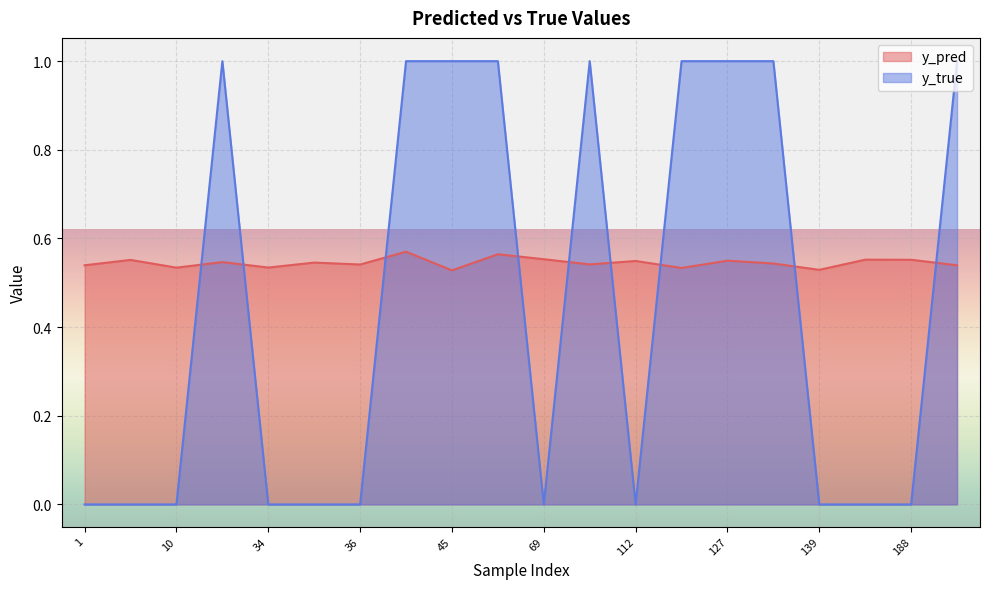

Reading left to right, list all the values displayed in this chart.

y_pred: 0.5	0.6	0.5	0.5	0.5	0.5	0.5	0.6	0.5	0.6	0.6	0.5	0.5	0.5	0.5	0.5	0.5	0.6	0.6	0.5
y_true: 0.0	0.0	0.0	1.0	0.0	0.0	0.0	1.0	1.0	1.0	0.0	1.0	0.0	1.0	1.0	1.0	0.0	0.0	0.0	1.0